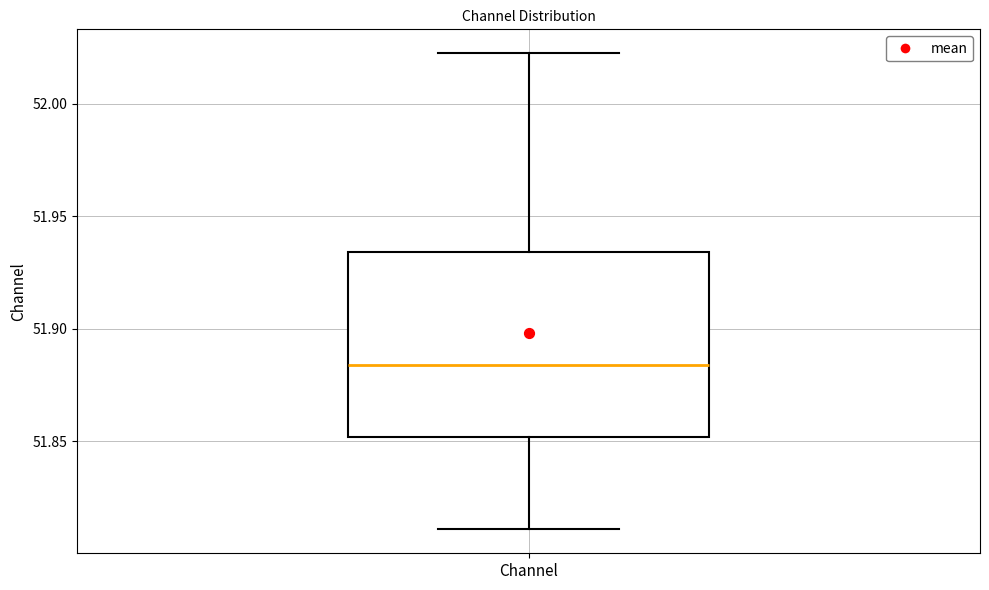

Transcribe this box plot: give where the median line is, the range the box spans, and where the two whiskers end, as read against the y-axis. The values are not printed on the chart, so give them approximately, as read against the axis.

median 51.885, box 51.850 to 51.935, whiskers 51.810 to 52.020